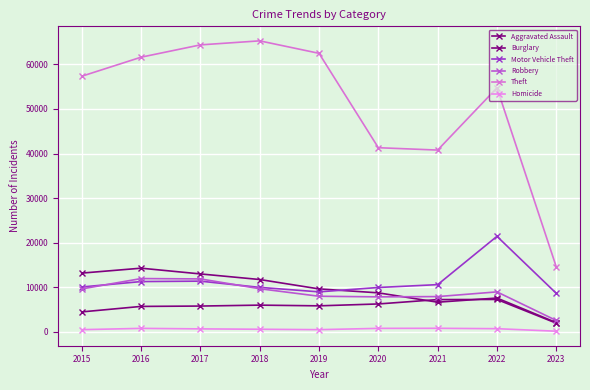

What is the maximum value for Robbery?

11960